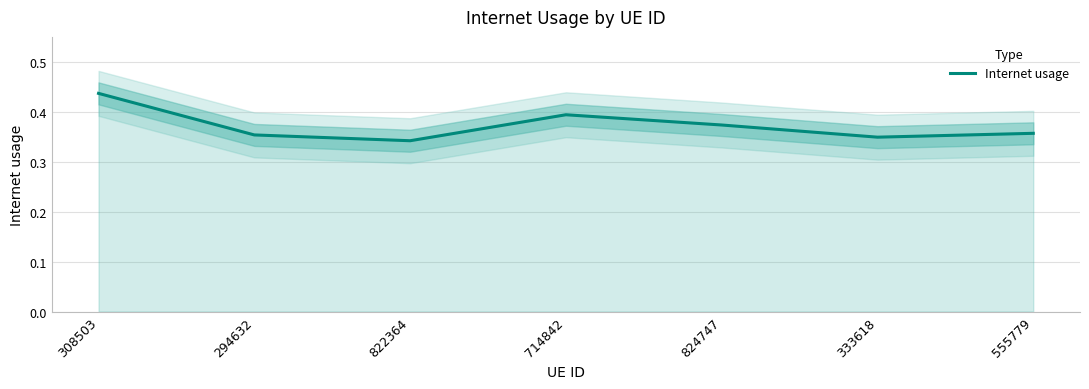

What is the value of the 3rd point from the left?

0.3